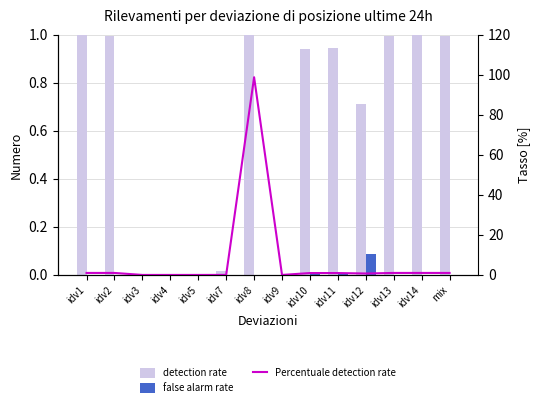

Count the number of categories in the chart.

14